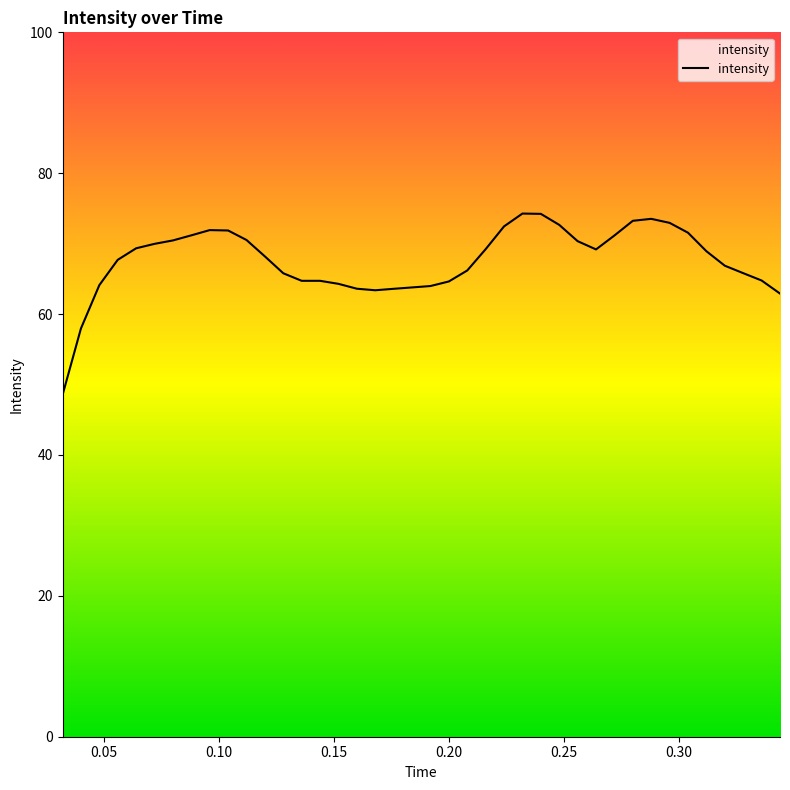

How many lines are shown in the chart?

1